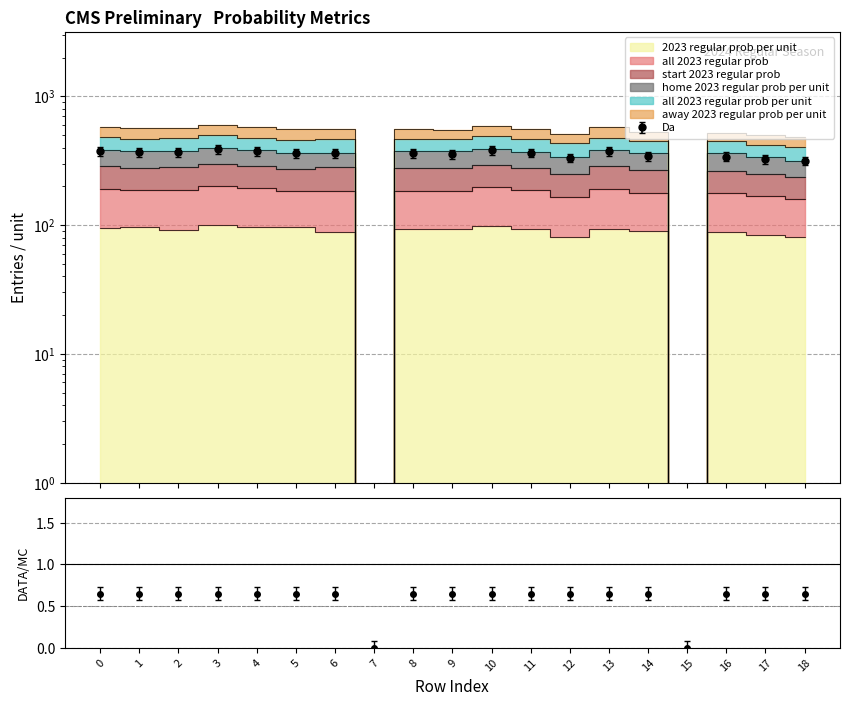

How many lines are shown in the chart?

6